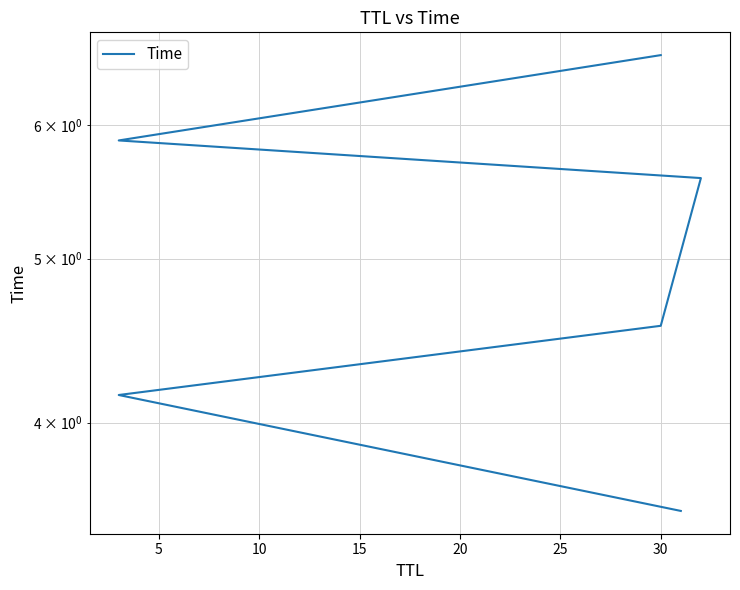

Reading right to left, extract all data points from this chart.

6.6	5.9	5.6	4.6	4.2	3.5